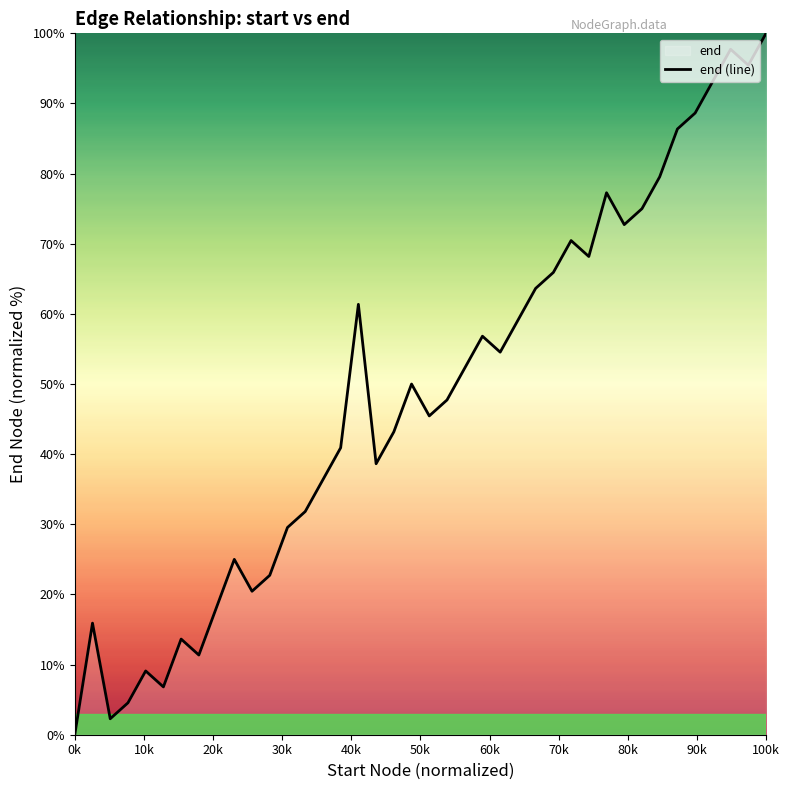

What is the greatest value displayed?

100.0